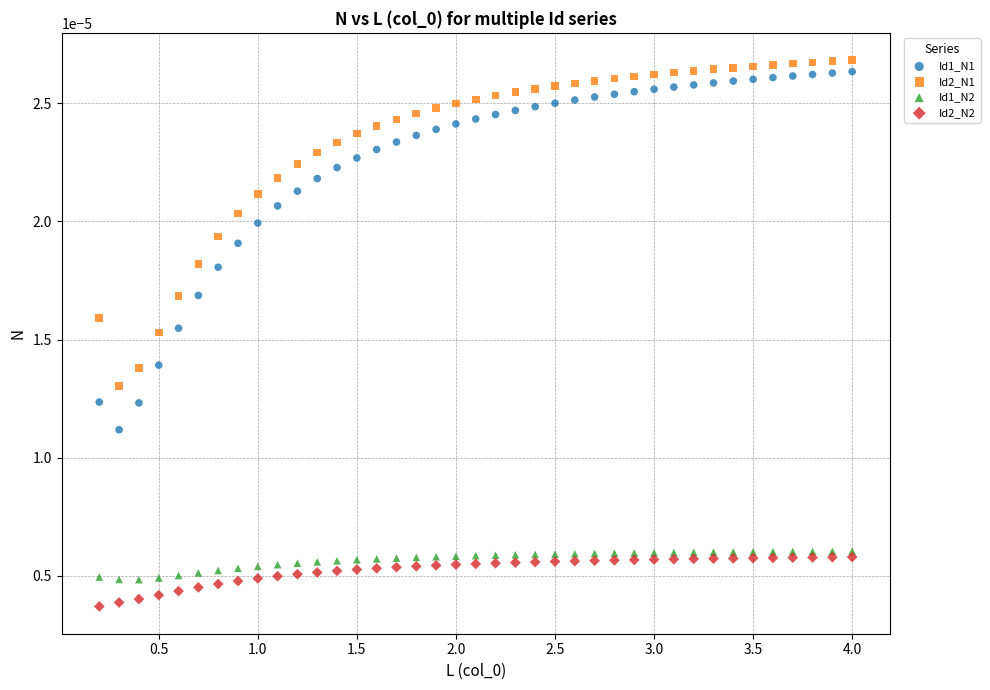

What are all the series names shown in the legend?

Id1_N1, Id2_N1, Id1_N2, Id2_N2